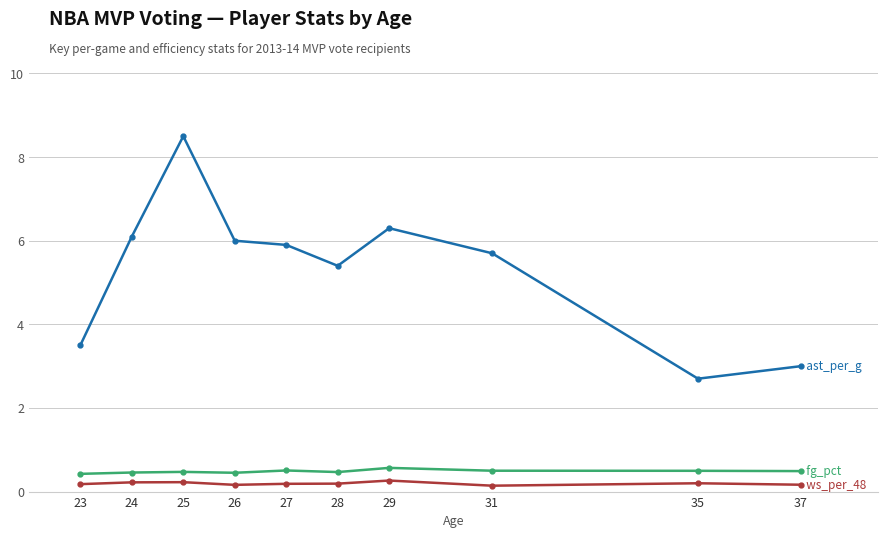

What is the greatest value displayed?

8.5